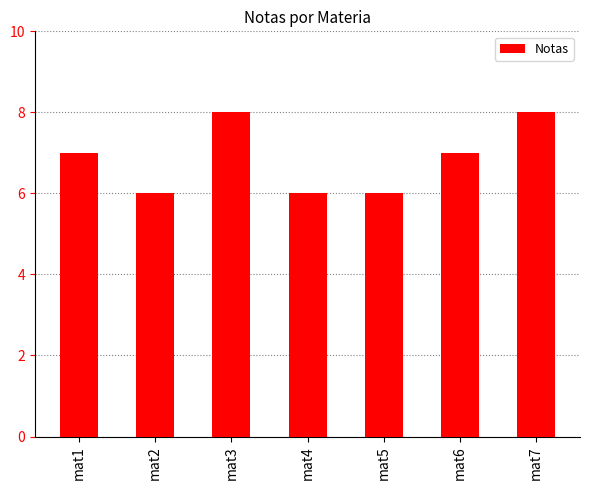

Which has a higher value, mat7 or mat1?

mat7